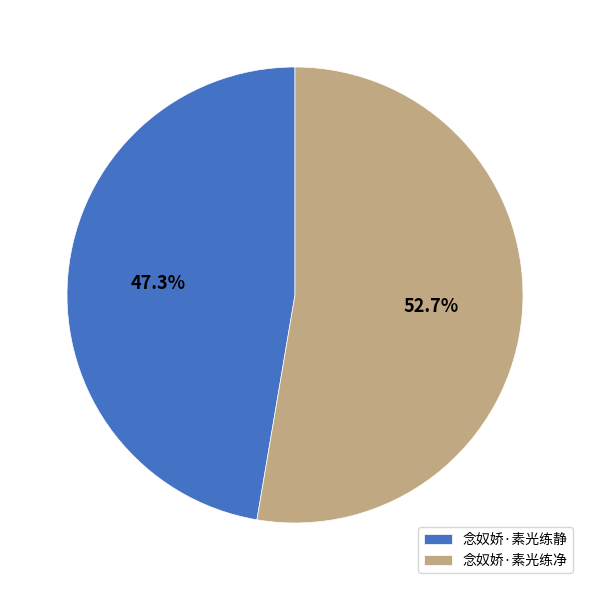

Is it true that 念奴娇·素光练静 is 47% of the pie?

True